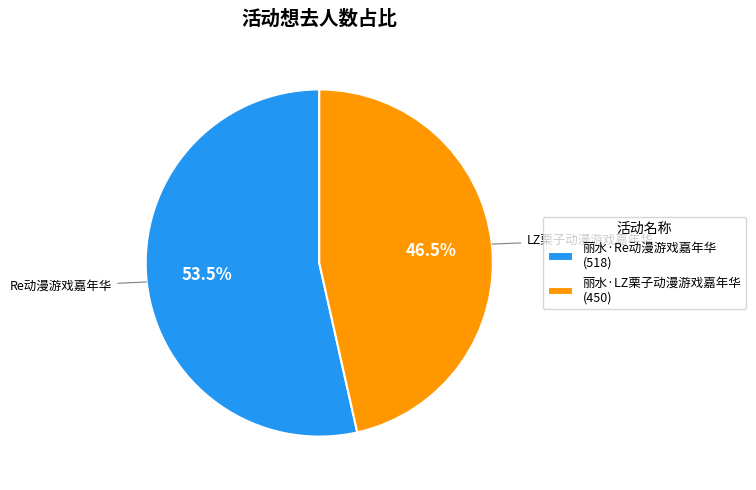

Which category accounts for the majority?

丽水·Re动漫游戏嘉年华